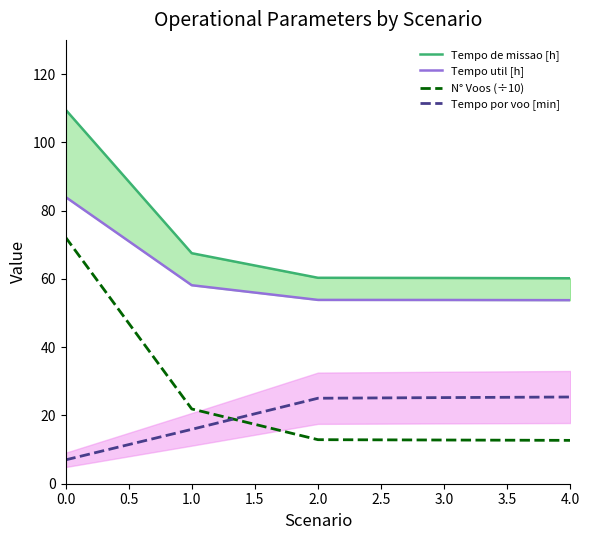

What is the lowest value of the N° Voos (÷10) series?

12.7